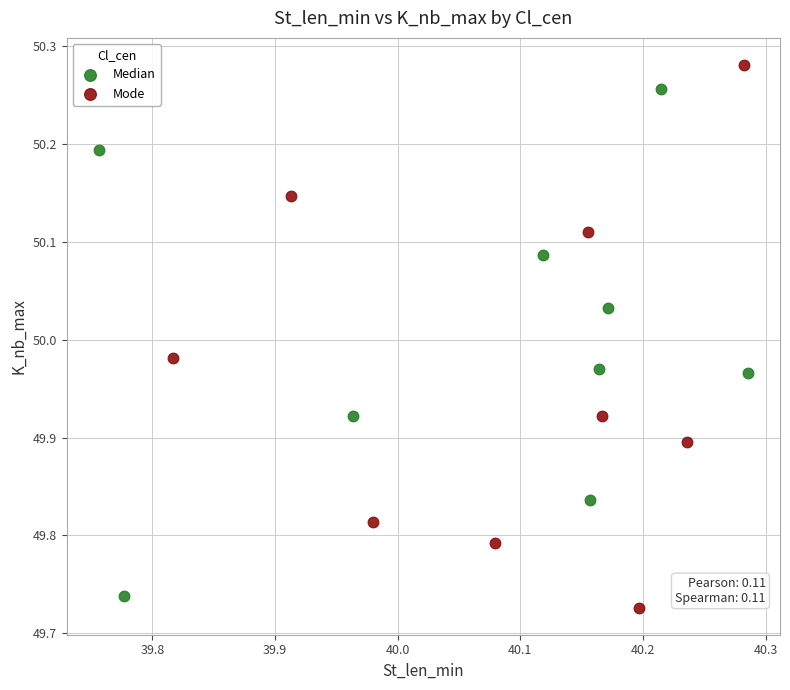

Which series contains the highest Y value?

Mode